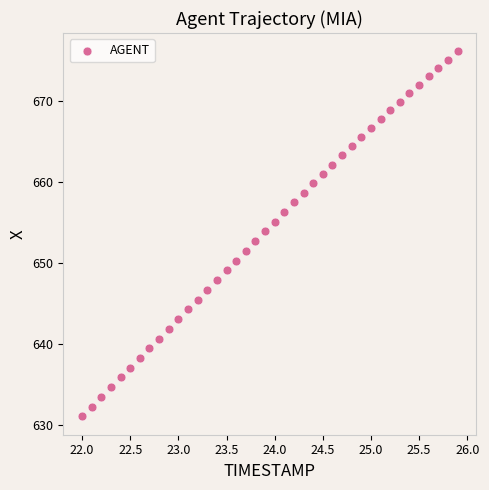

What is the range of Y values (max minus min)?

45.0